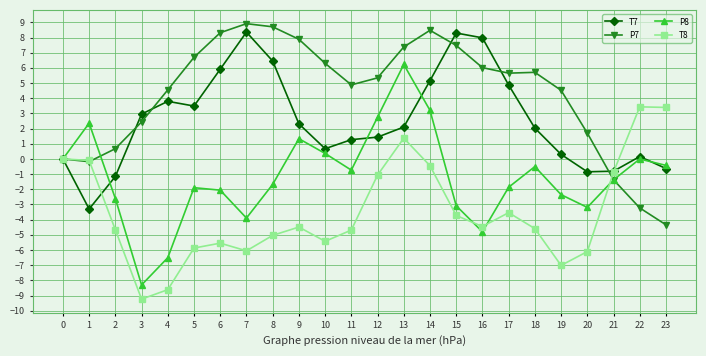

True or false: T8 has more than 2 interior local peaks.

True